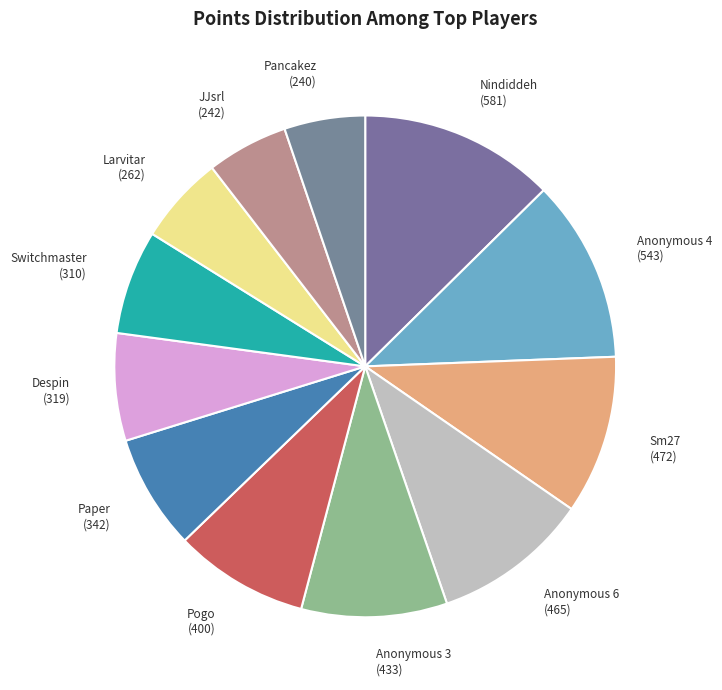

Combined, do Sm27 and Pancakez account for over 50%?

No